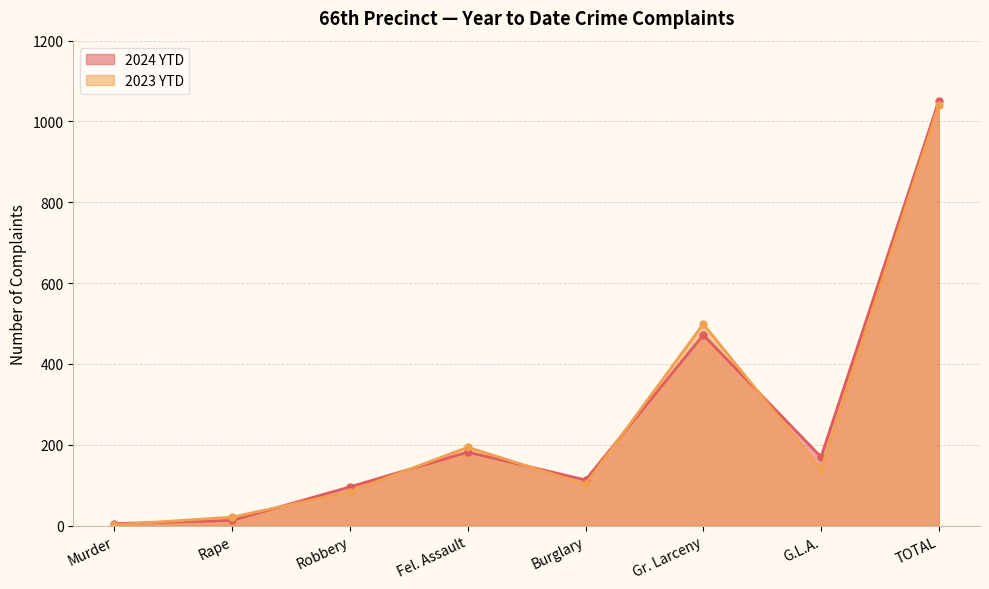

At TOTAL, list the series in order from largest to smallest.

2024 YTD, 2023 YTD